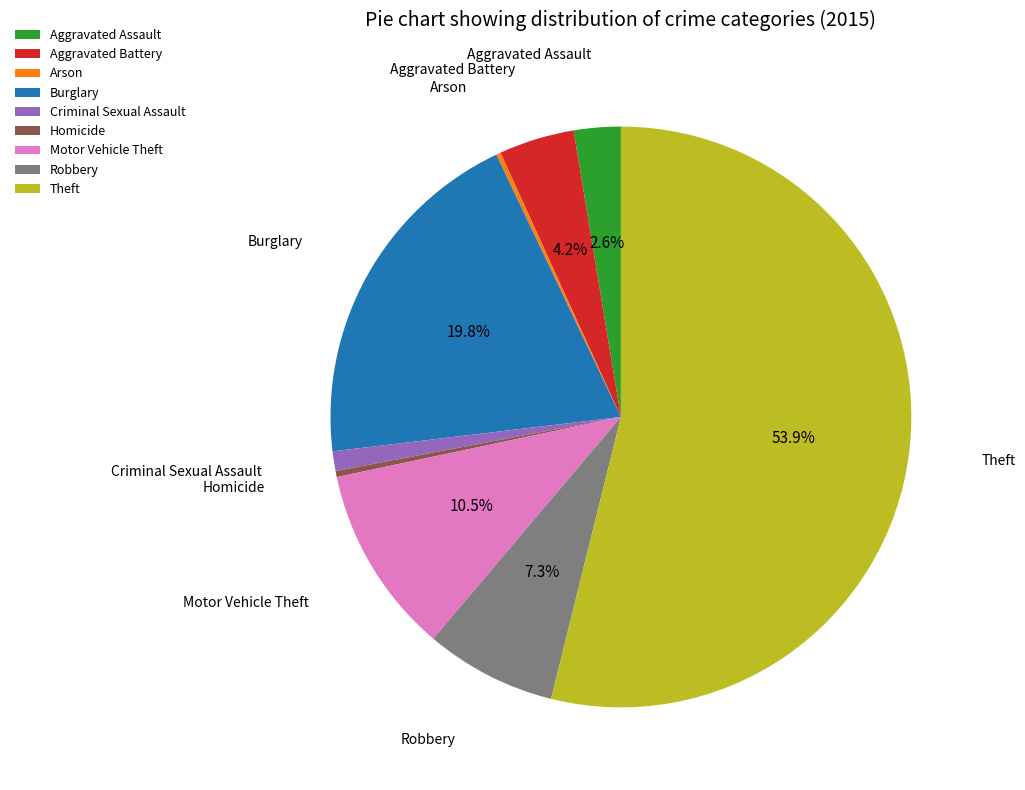

To the nearest percent, what is the difference between the largest and smallest slice percentages?

54%